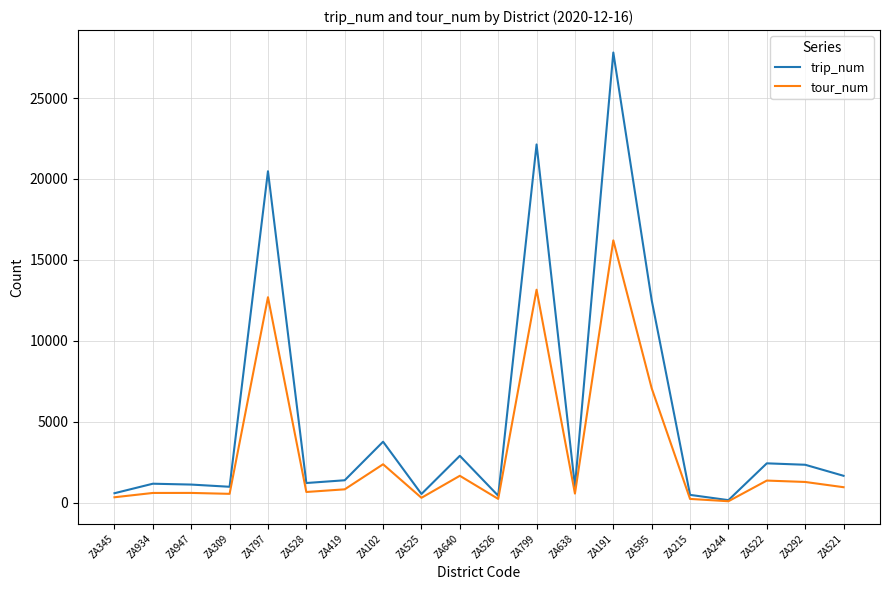

At which category is the sum across all series the highest?

ZA191